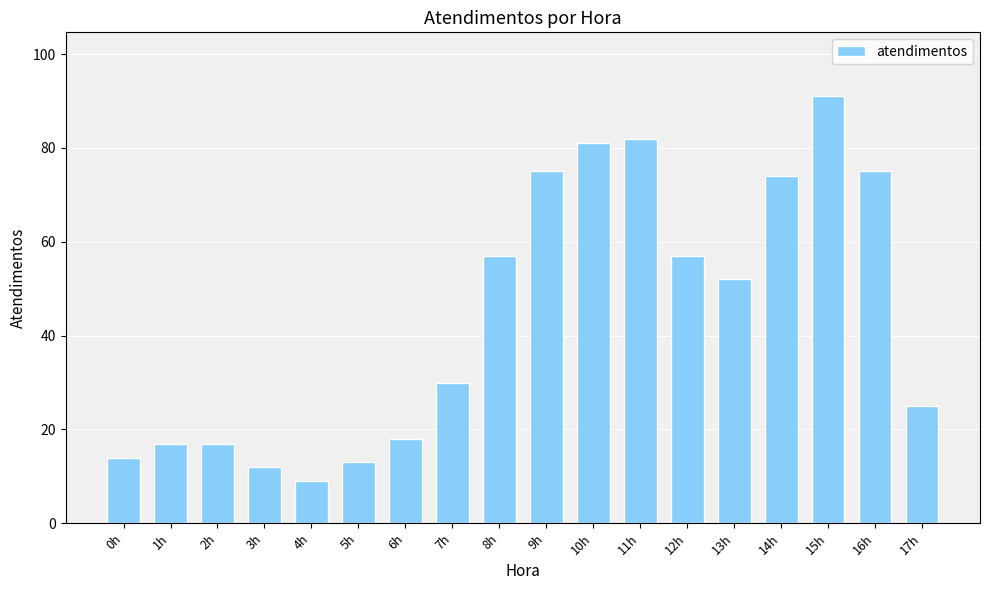

What is the sum of all values?

799